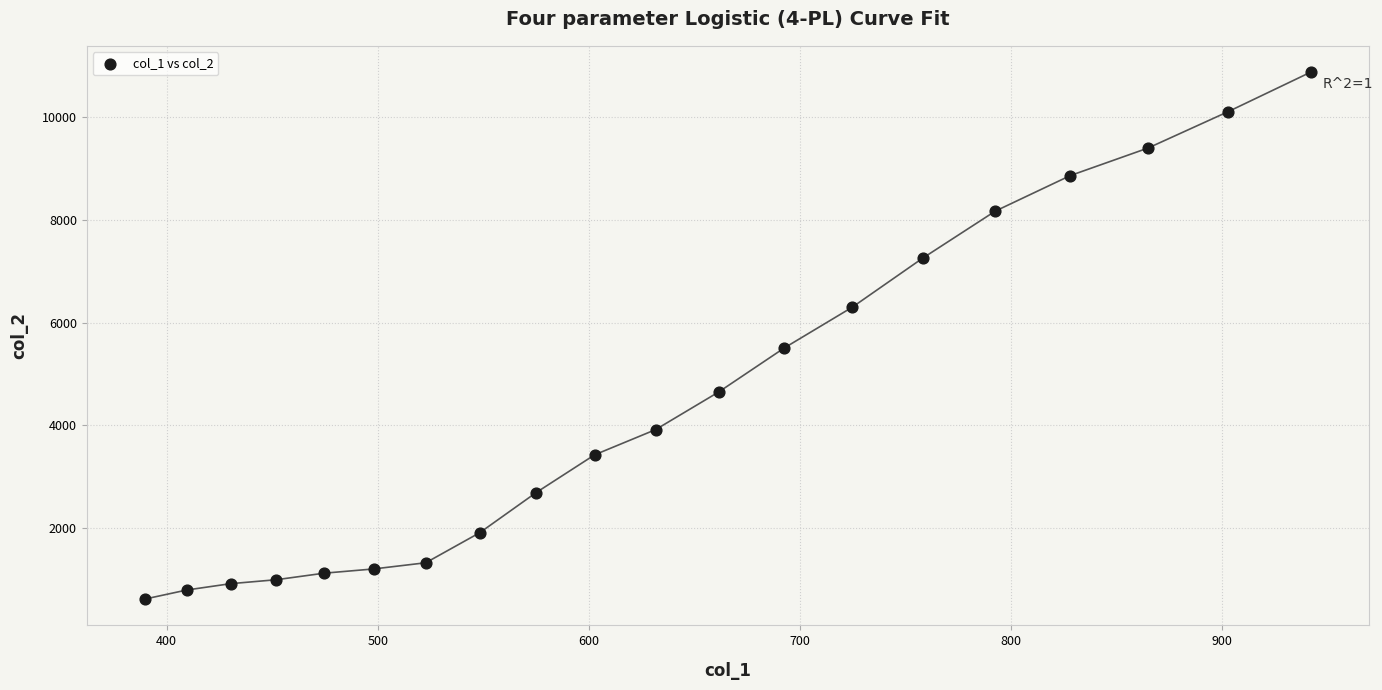

What Y value in the scatter plot is closest to 5745?

5505